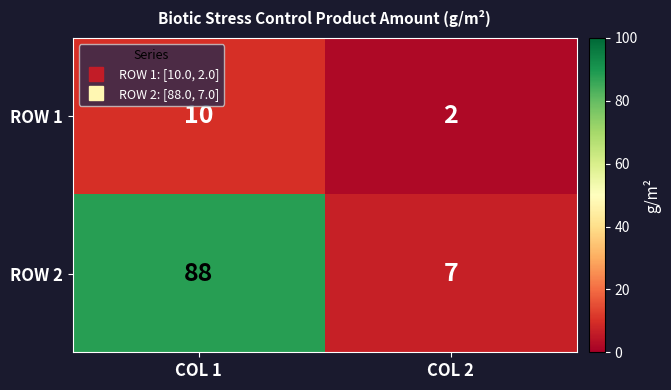

Reading left to right, what are all the values shown in this chart?

ROW 1: 10	2
ROW 2: 88	7